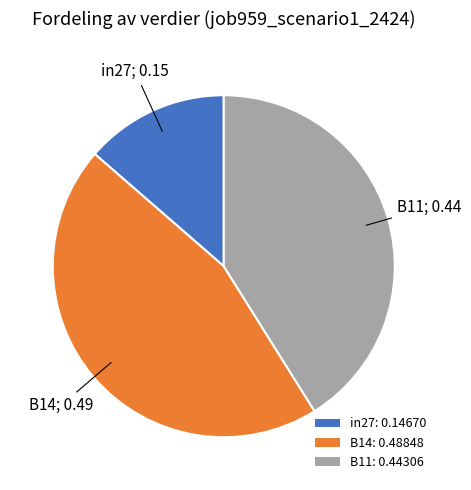

Which slice is the smallest?

in27